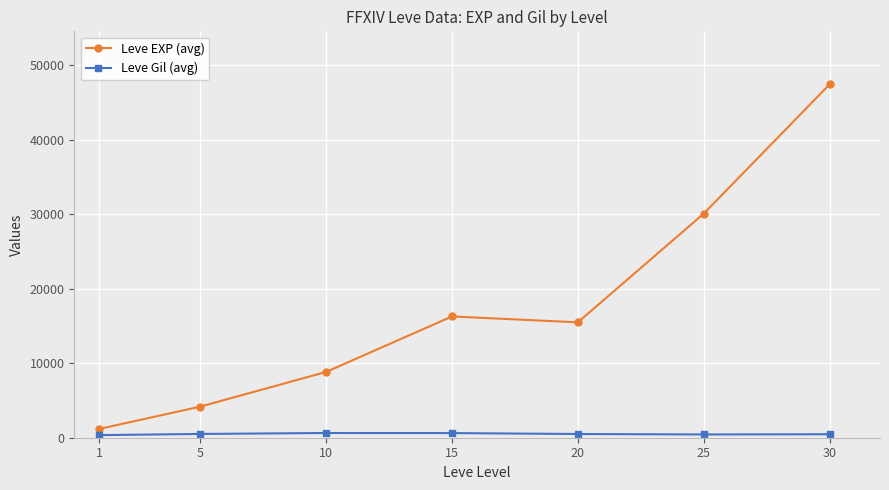

What is the difference between the second highest and minimum values in the Leve Gil (avg) series?

274